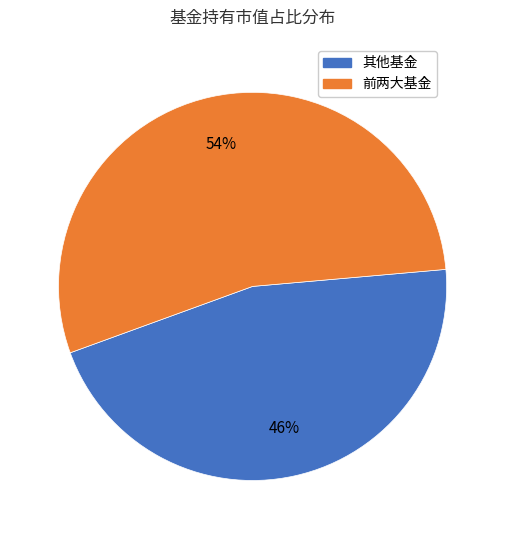

Is there any slice that represents more than half of the pie?

Yes